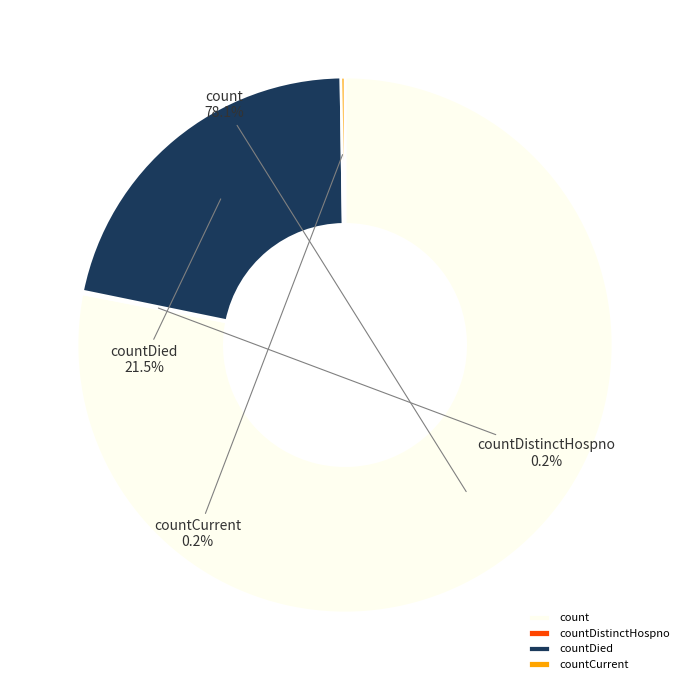

Does any single category account for the majority?

Yes